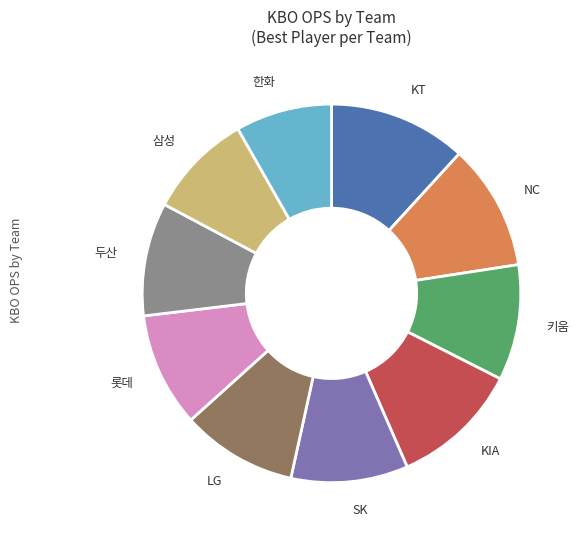

Is there any slice that represents more than half of the pie?

No